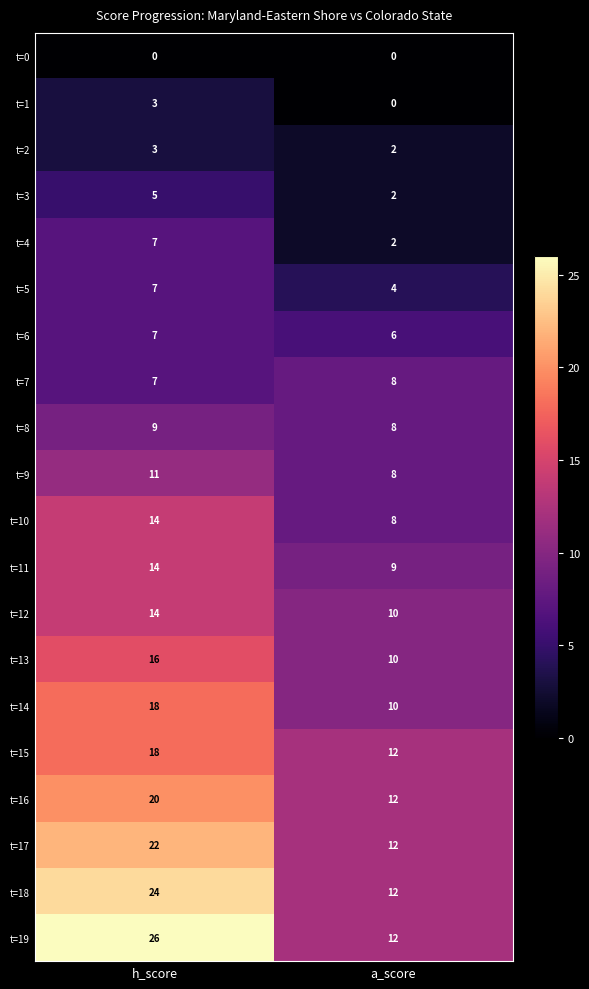

What is the spread (max minus min) of values at a_score?

12